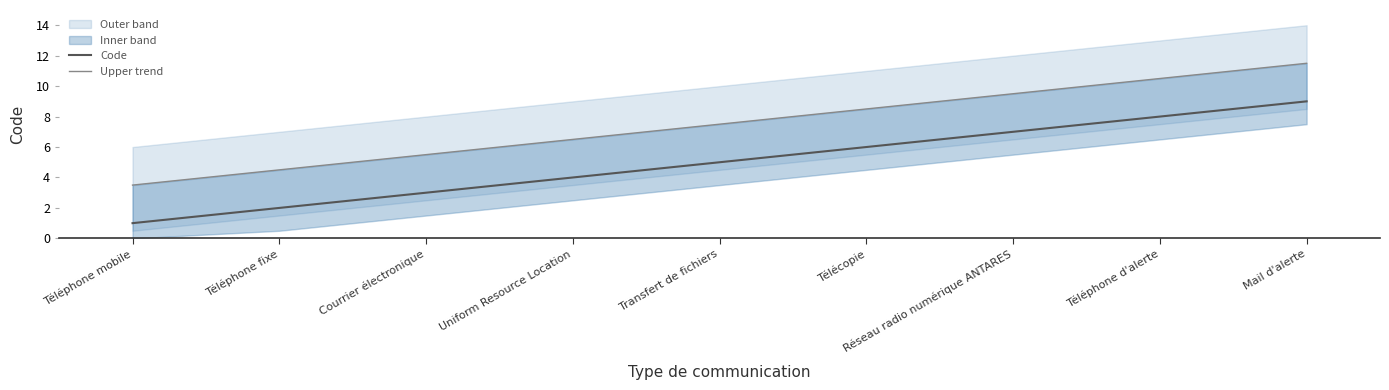

What is the value of the Upper trend point at the 8th from the left?

10.5